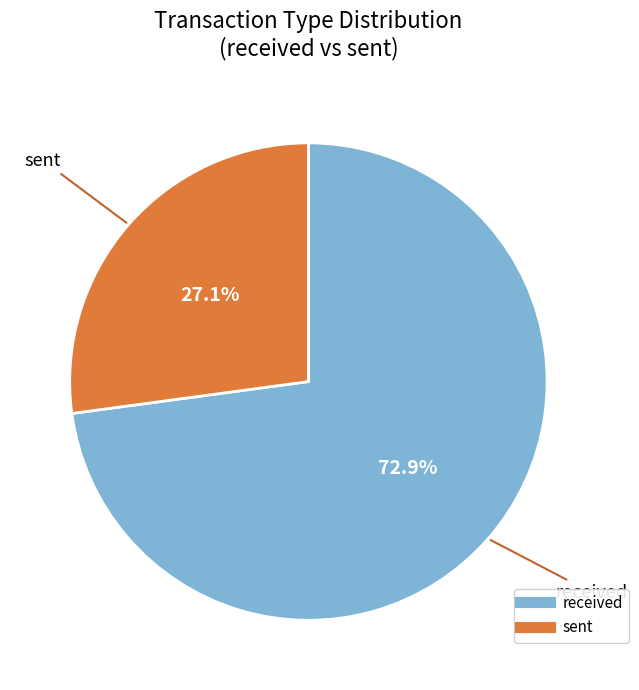

How many segments does this pie chart have?

2